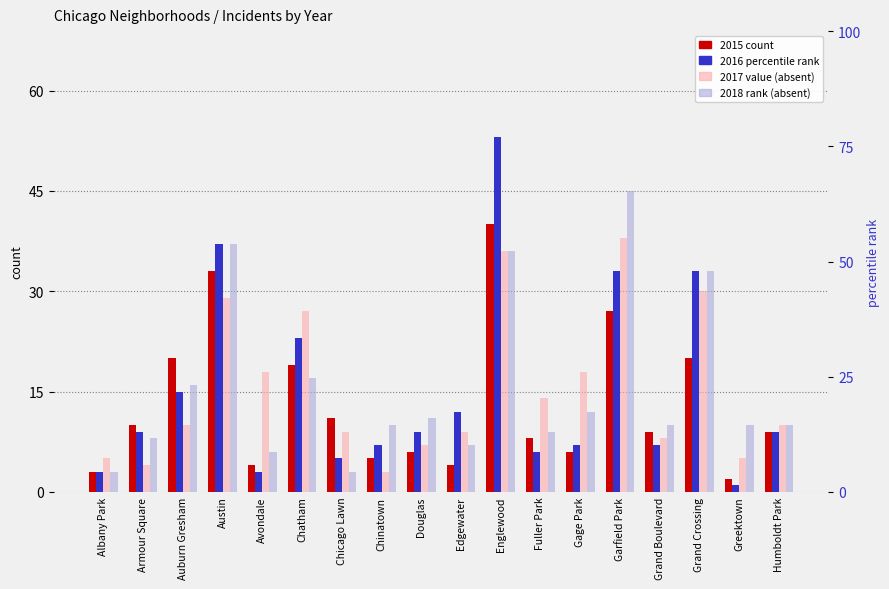

What is the spread (max minus min) of values at Albany Park?

2